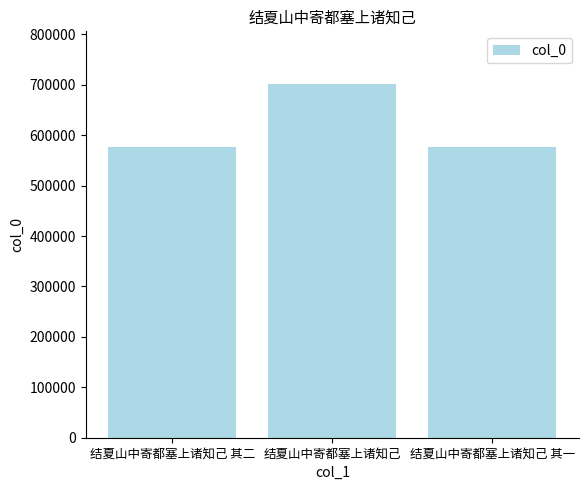

What is the maximum value shown in the chart?

700744